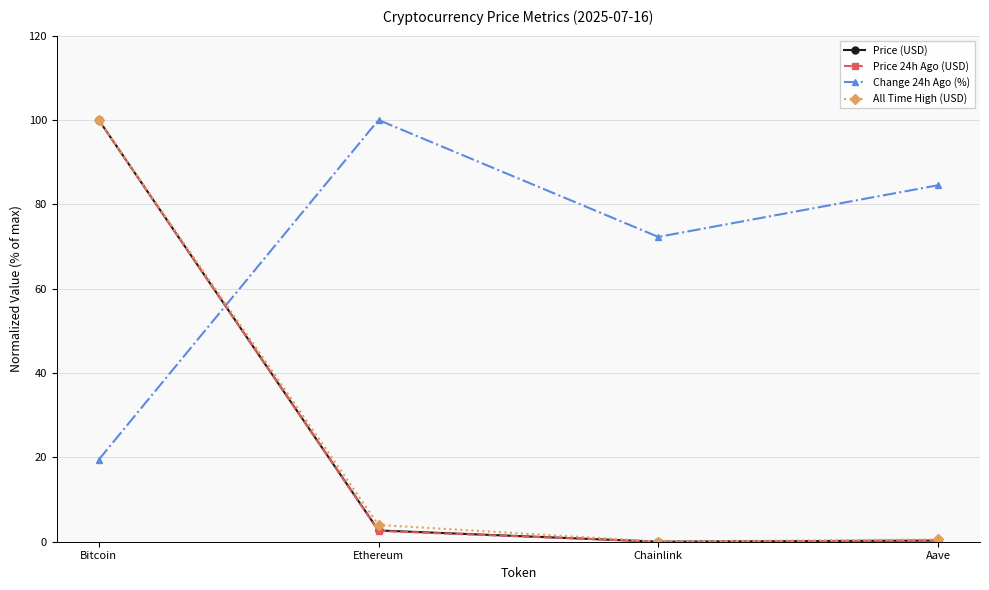

How many lines are shown in the chart?

4